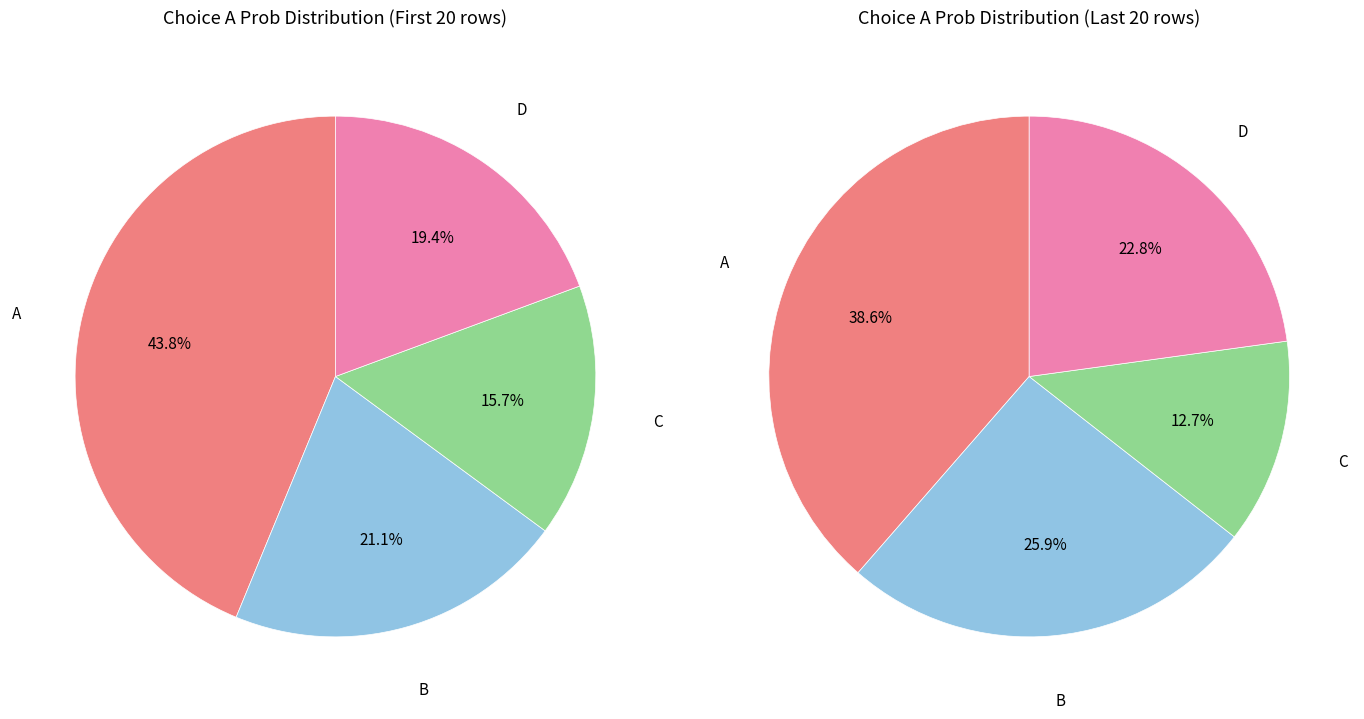

Is 37 the majority of the pie?

No